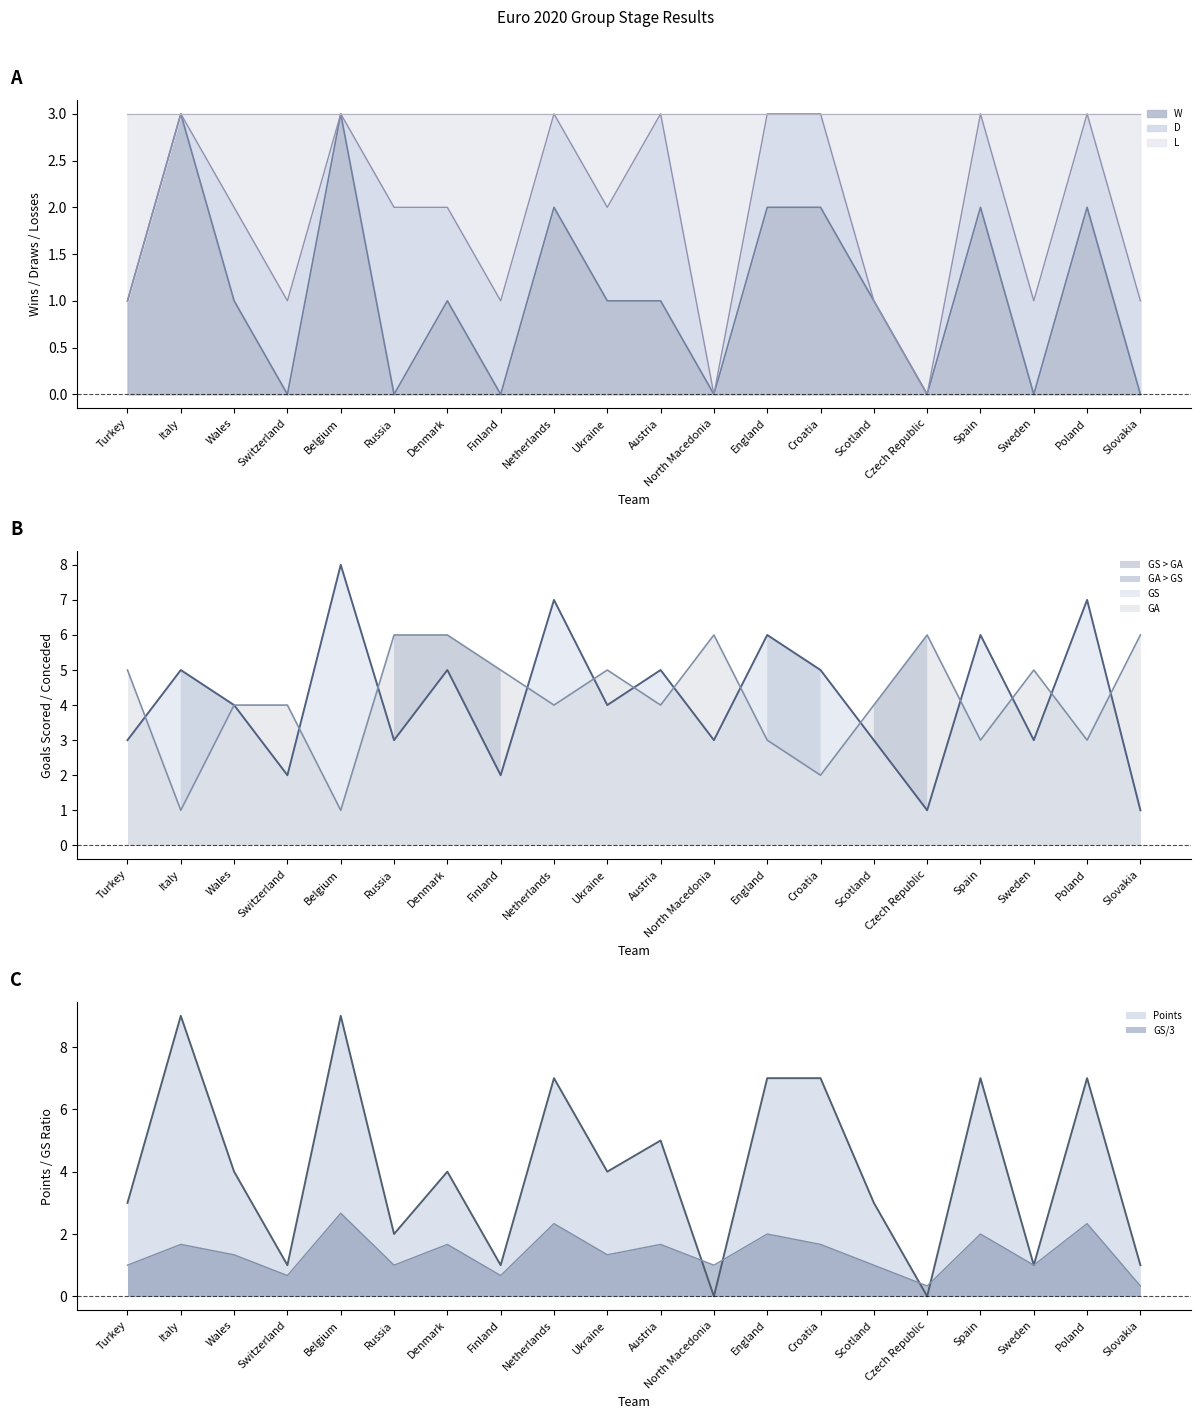

What is the sum of the GA values at Czech Republic and Scotland?

10